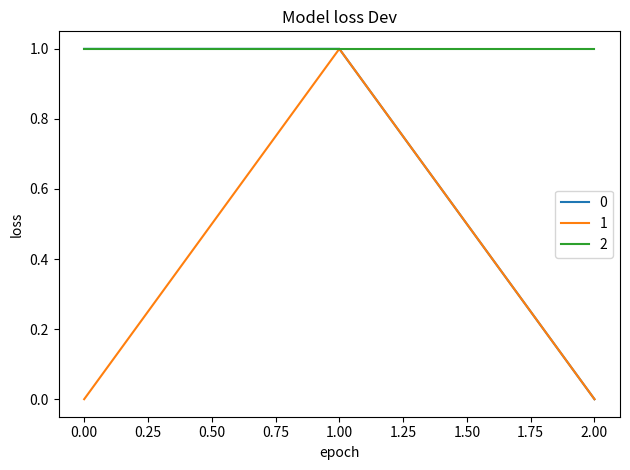

The value of 1 at 2.00 is 0. True or false?

True